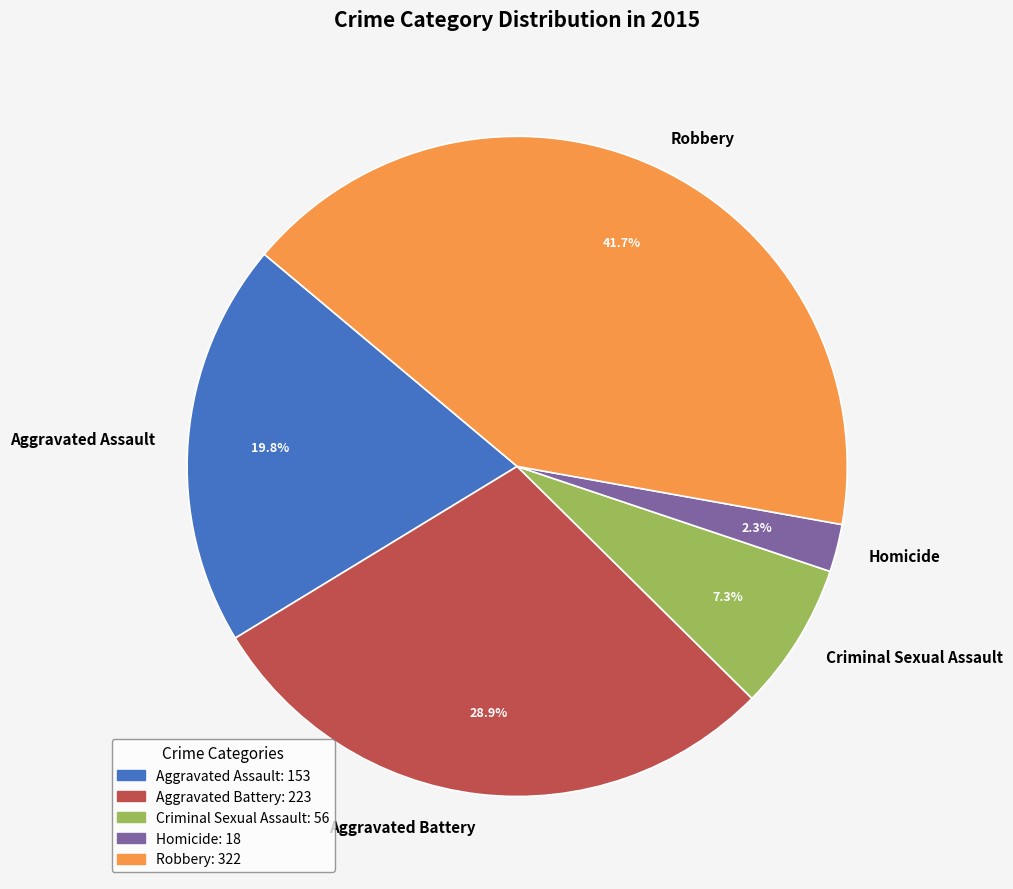

Rank the categories by value from lowest to highest.

Homicide, Criminal Sexual Assault, Aggravated Assault, Aggravated Battery, Robbery